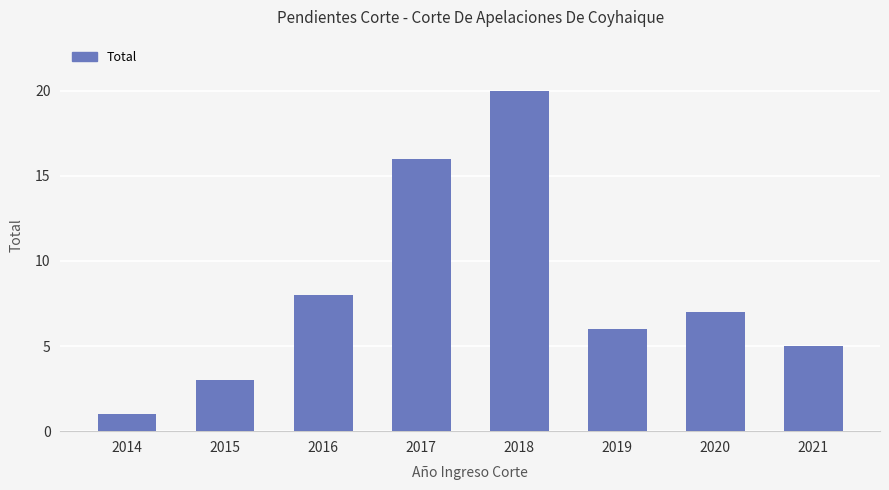

The value at 2019 is 8. True or false?

False